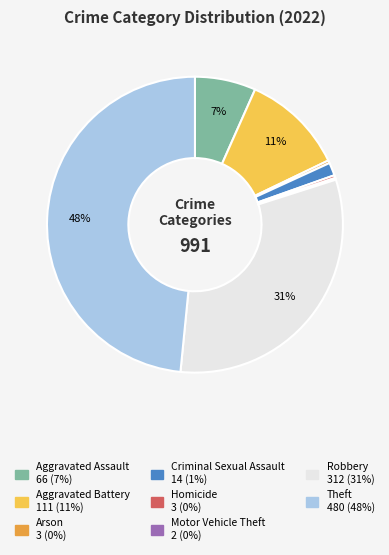

Which slice is the largest?

Theft